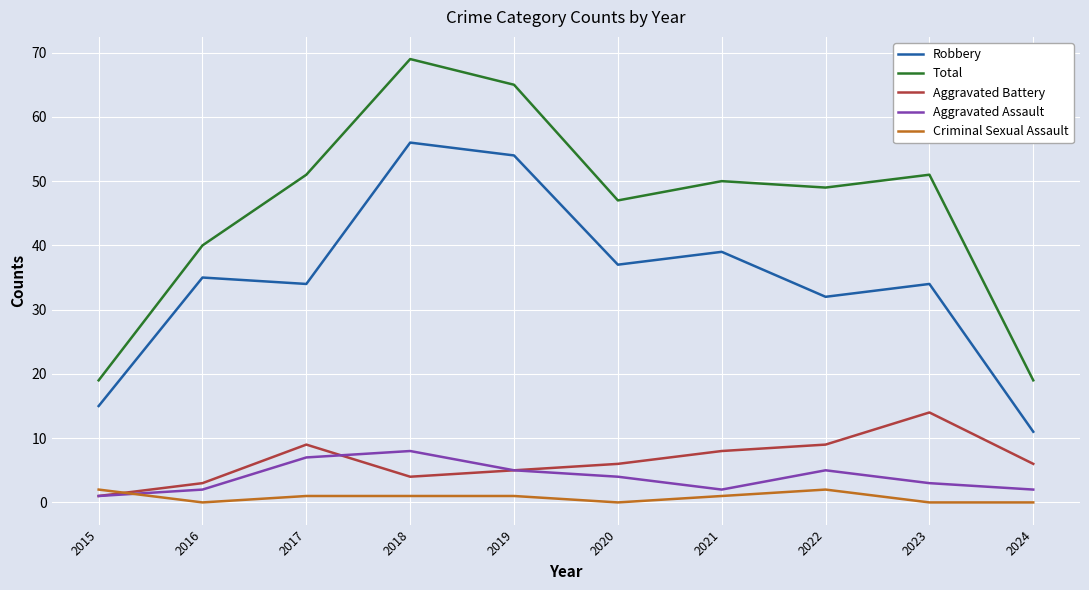

True or false: Total and Aggravated Battery cross at least once.

False